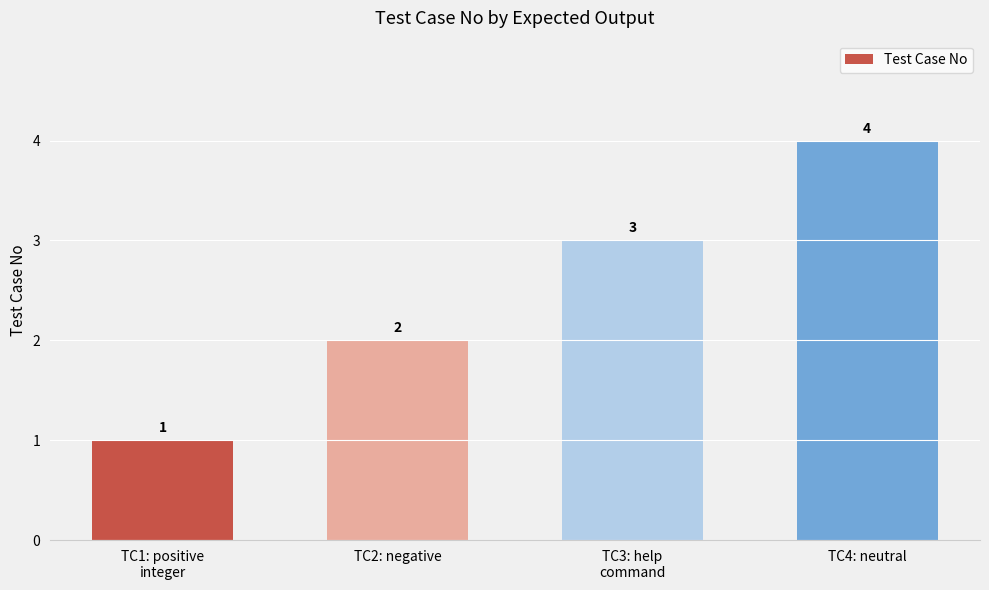

What is the change in value from TC2: negative to TC4: neutral?

+2